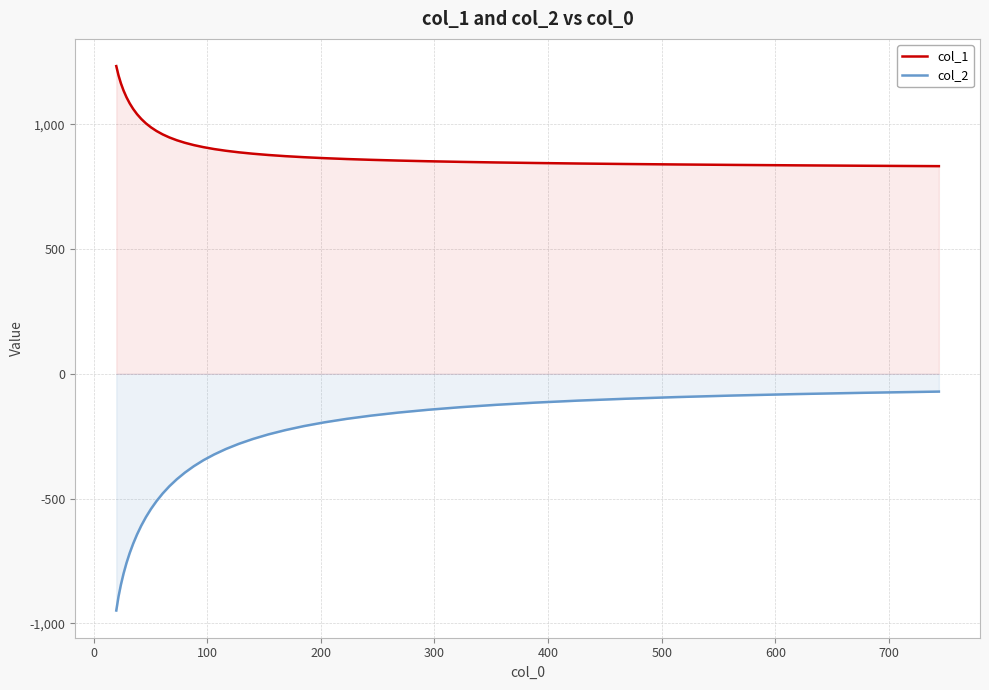

Rank the series by their maximum value, from highest to lowest.

col_1, col_2